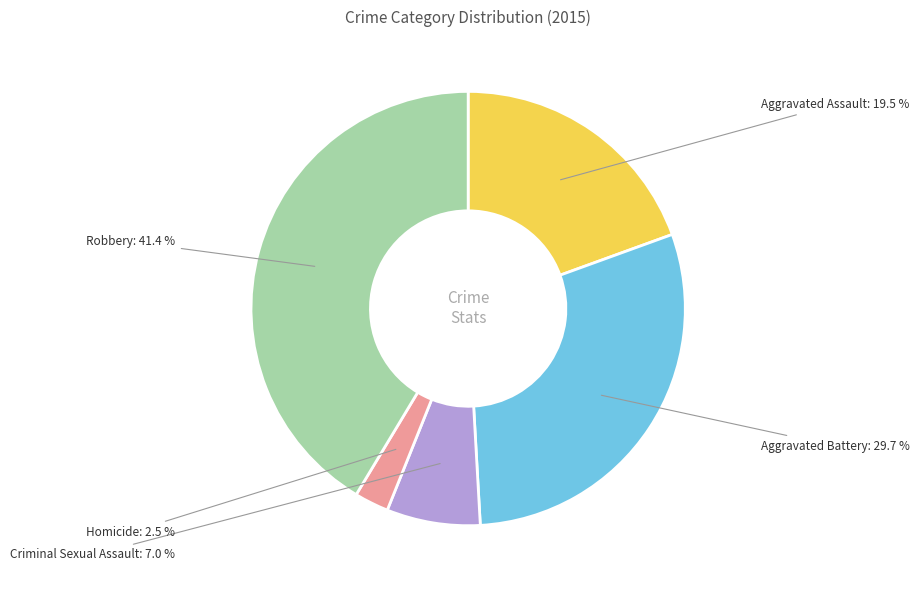

Is Homicide the majority of the pie?

No